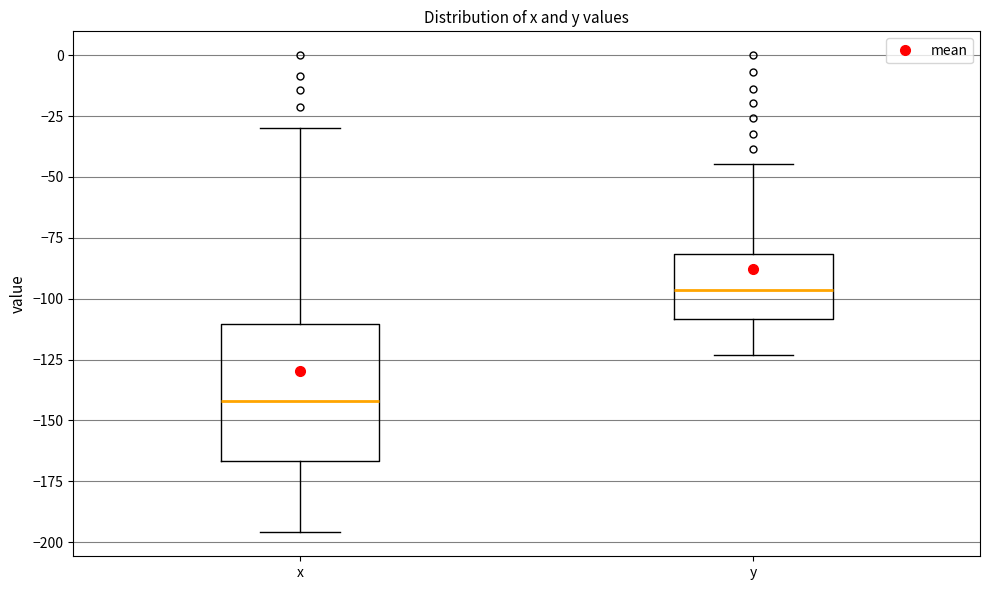

Reading left to right, read every box against the y-axis: the position of its median line, the range the box covers, and the ends of its whiskers. The values are not printed on the chart, so give them approximately, as read against the axis.

x: median -140, box -165 to -110, whiskers -195 to -30
y: median -95, box -110 to -80, whiskers -125 to -45